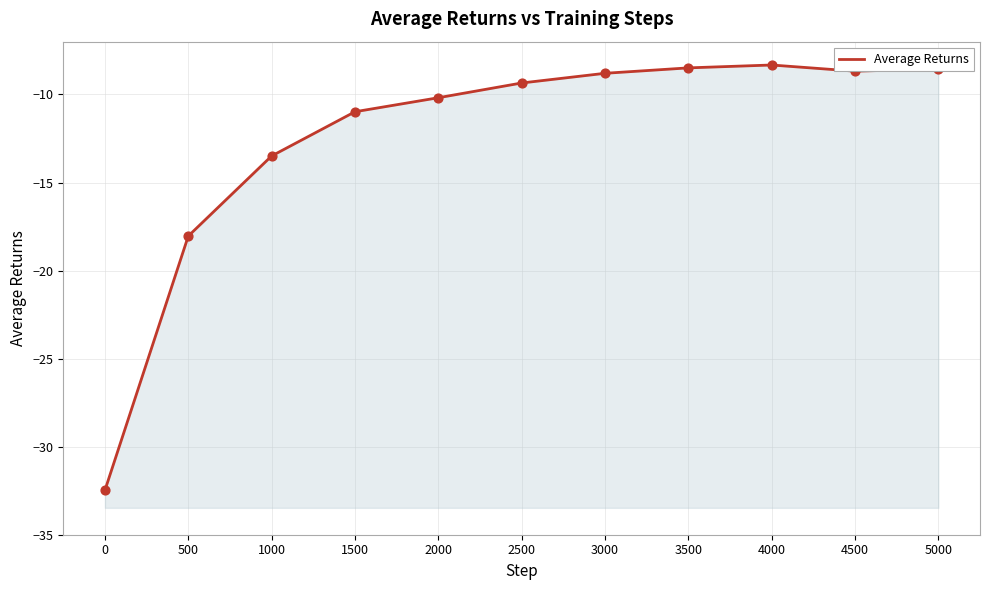

Which has a higher value, 1000 or 4500?

4500